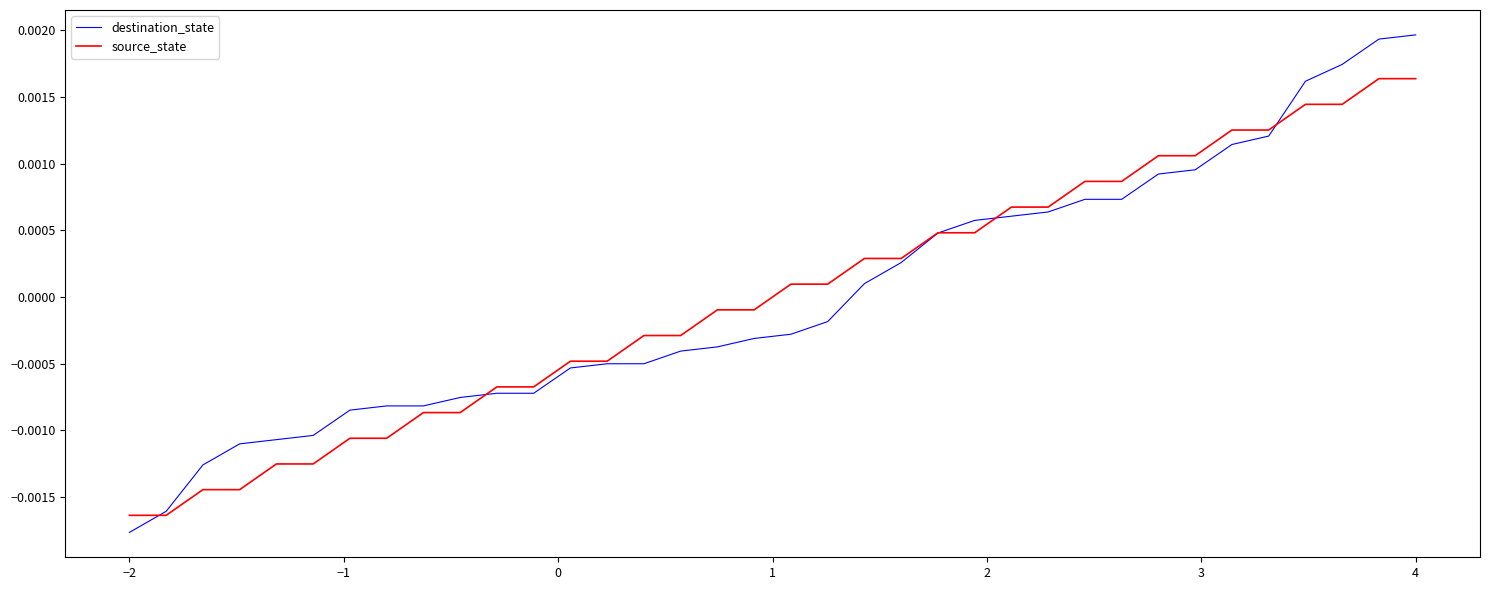

Rank the series by their maximum value, from lowest to highest.

source_state, destination_state